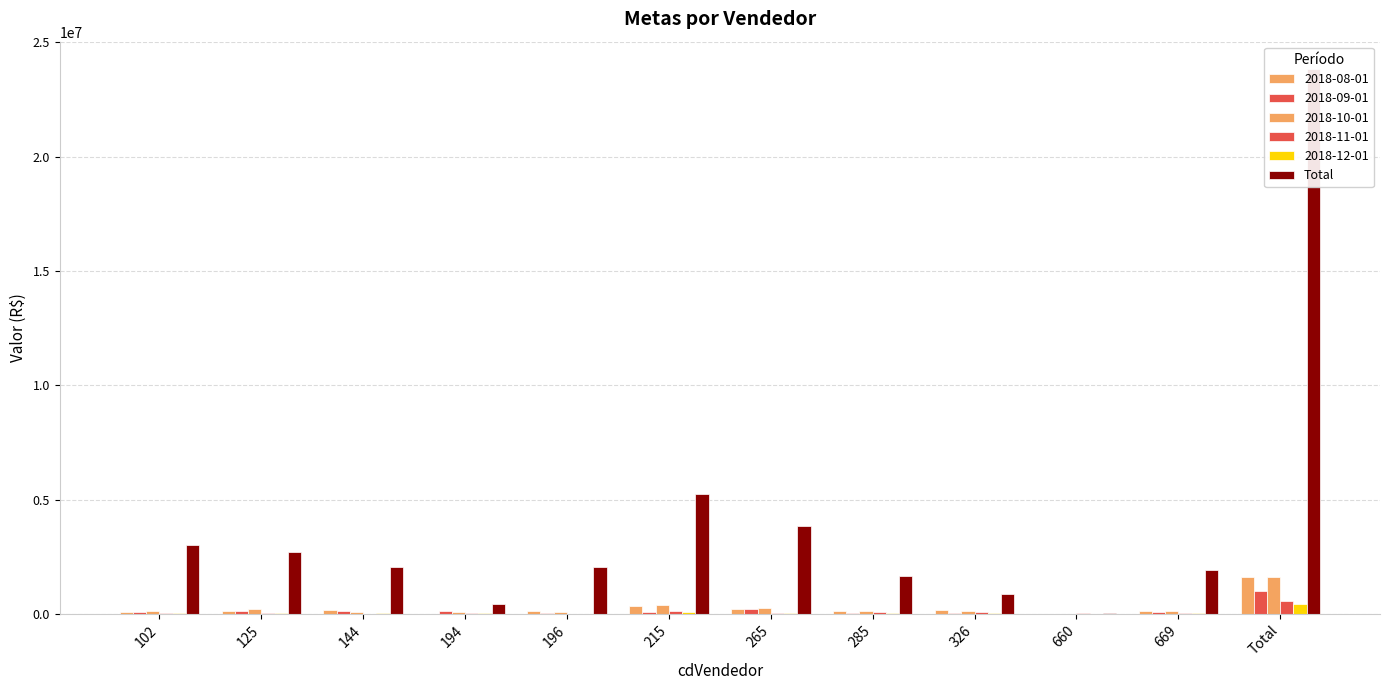

At which label does the data first exceed 2050895?

102